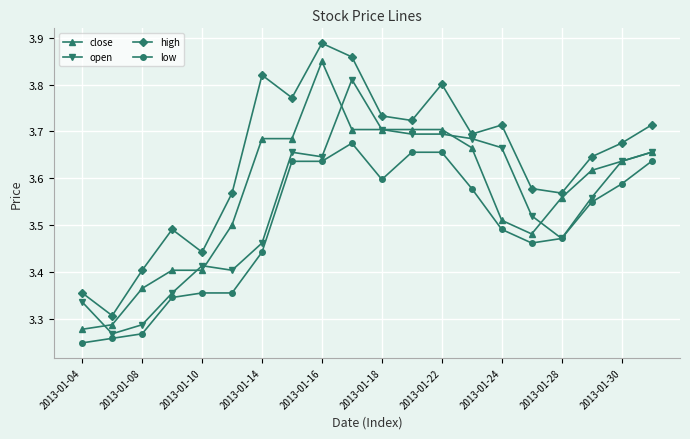

Count the open values in the range 3 to 4.

20